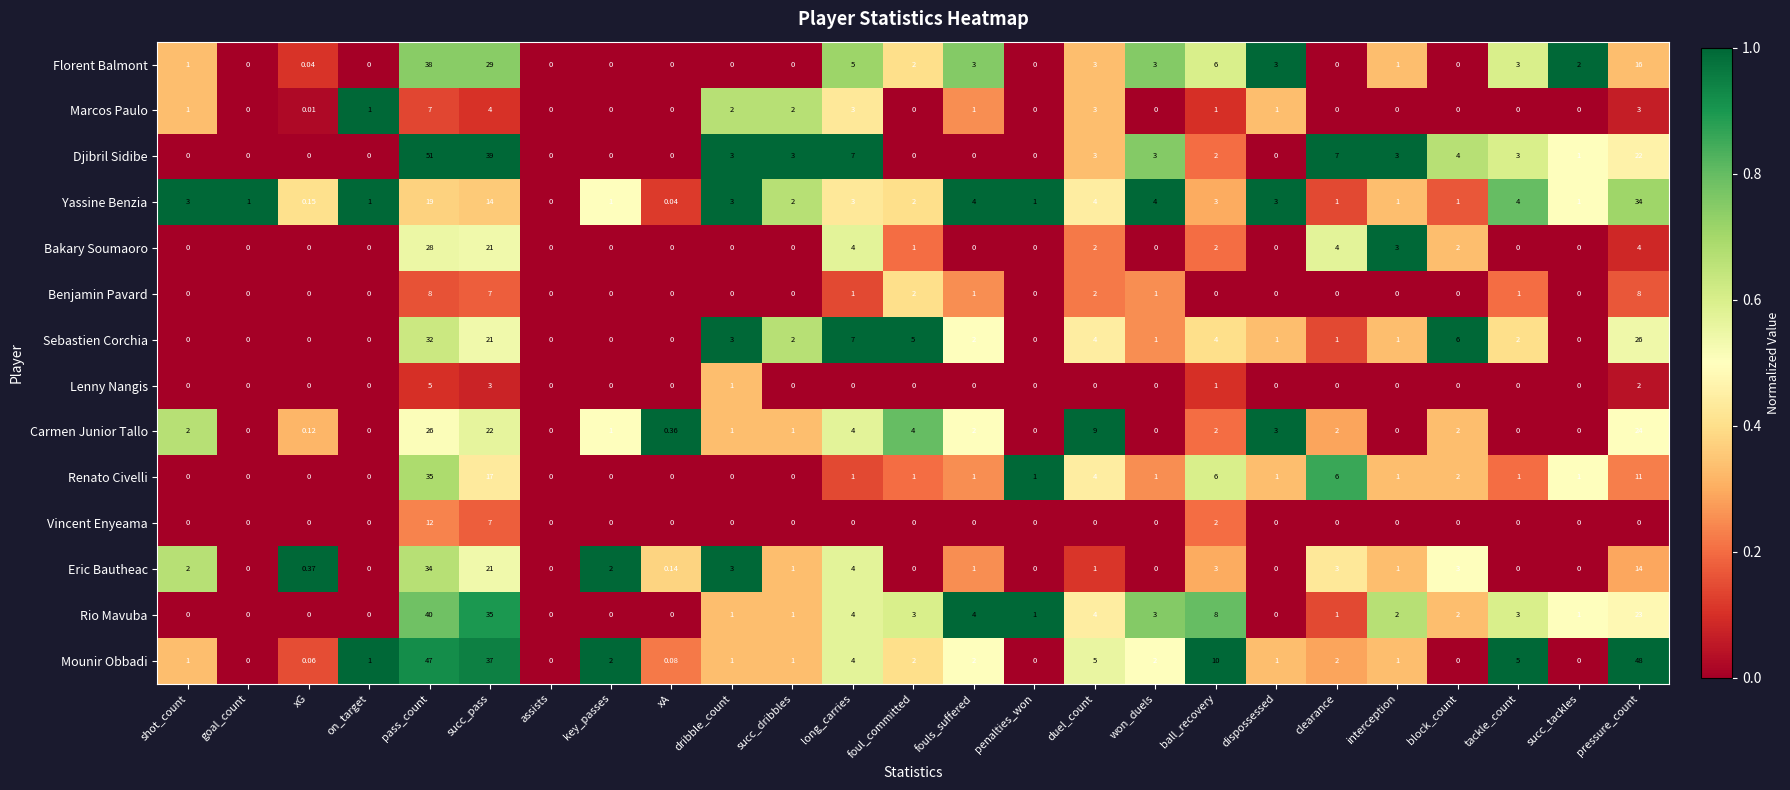

Which series has the largest range (max minus min)?

Djibril Sidibe